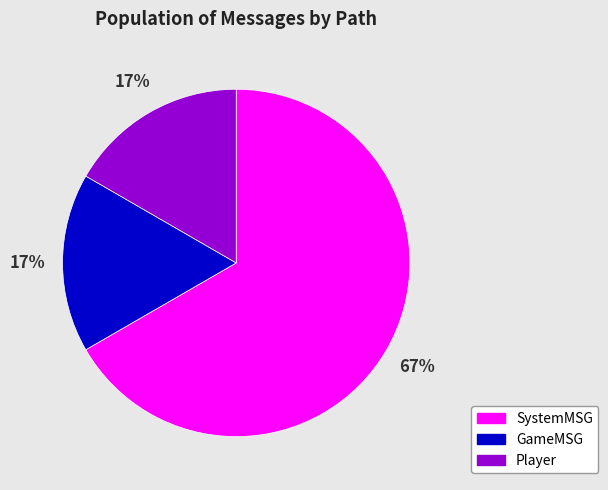

Is SystemMSG the majority of the pie?

Yes